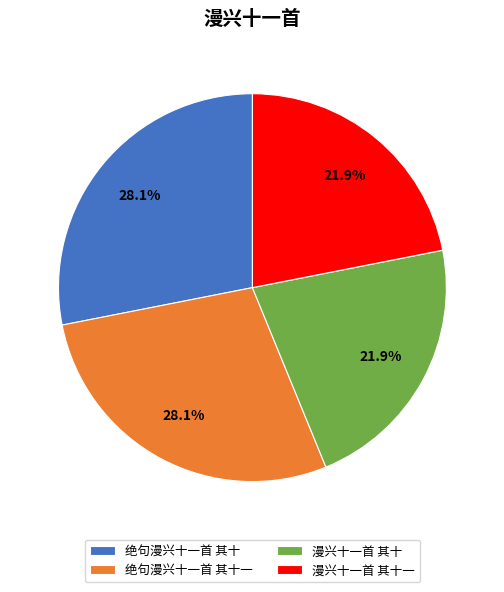

The 绝句漫兴十一首 其十 slice represents 38% of the pie. True or false?

False